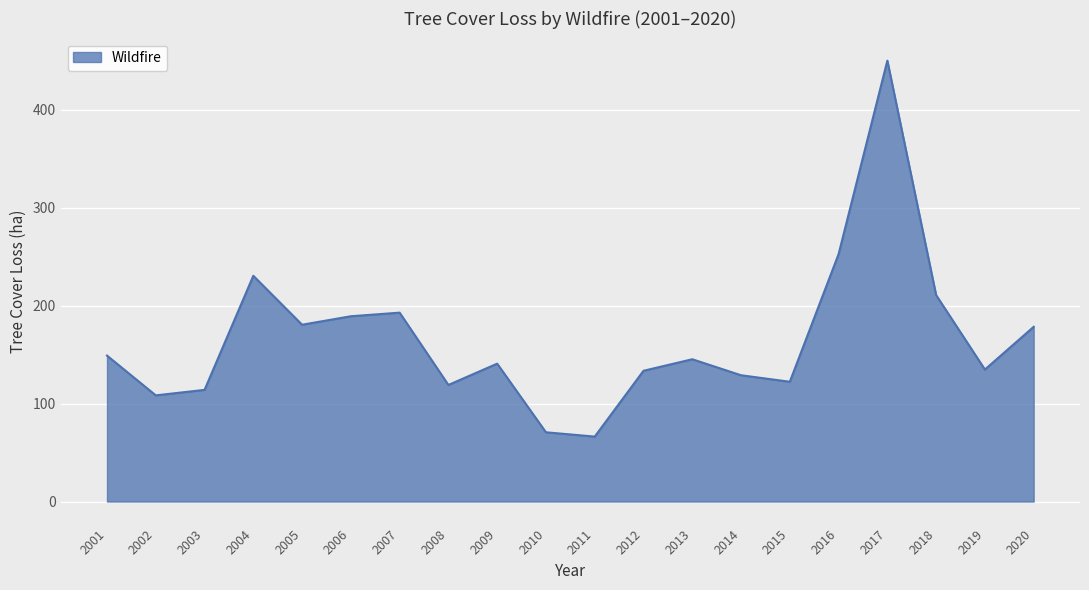

True or false: the data shows 81.2 at 2008.

False